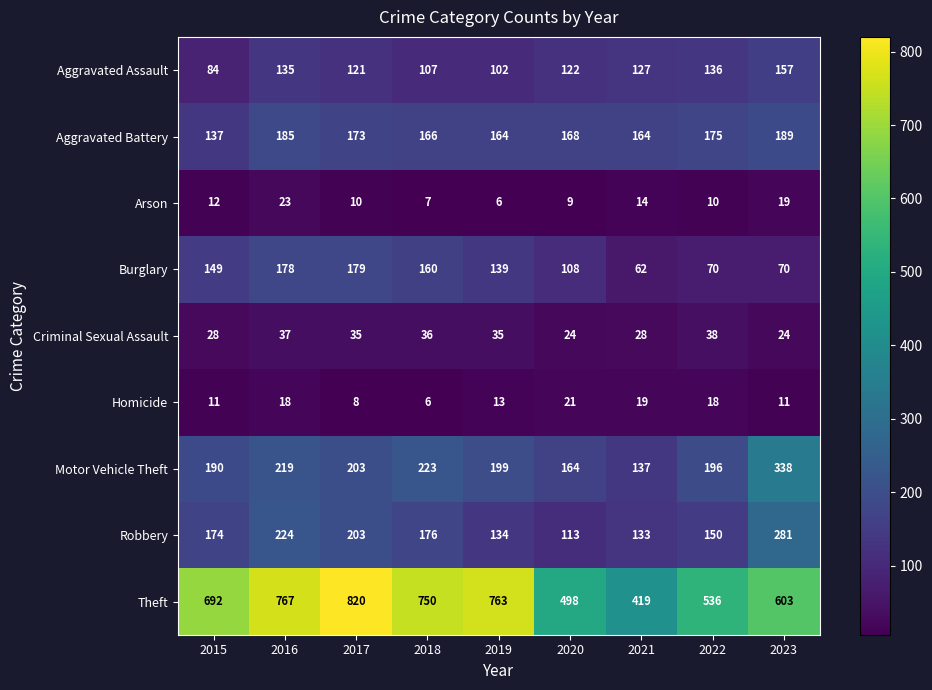

Which series has the largest total across all categories?

Theft